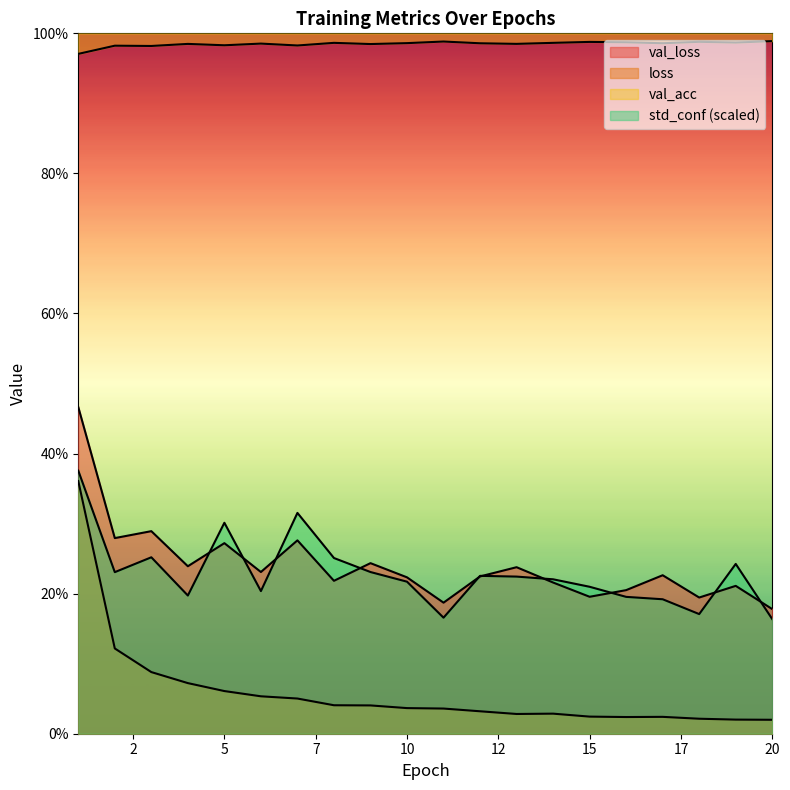

Reading right to left, what are all the values shown in this chart?

val_loss: 0.2	0.2	0.2	0.2	0.2	0.2	0.2	0.2	0.2	0.2	0.2	0.2	0.2	0.3	0.2	0.3	0.2	0.3	0.3	0.5
loss: 0.0	0.0	0.0	0.0	0.0	0.0	0.0	0.0	0.0	0.0	0.0	0.0	0.0	0.1	0.1	0.1	0.1	0.1	0.1	0.4
val_acc: 1.0	1.0	1.0	1.0	1.0	1.0	1.0	1.0	1.0	1.0	1.0	1.0	1.0	1.0	1.0	1.0	1.0	1.0	1.0	1.0
std_conf: 0.2	0.2	0.2	0.2	0.2	0.2	0.2	0.2	0.2	0.2	0.2	0.2	0.3	0.3	0.2	0.3	0.2	0.3	0.2	0.4